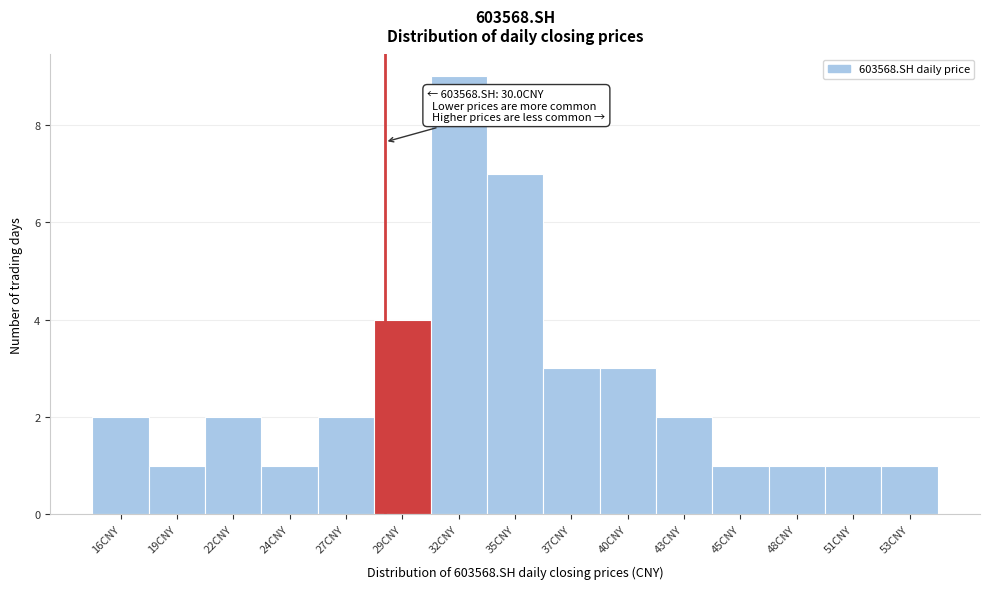

Reading left to right, transcribe all the data shown in this chart.

16CNY=2	19CNY=1	22CNY=2	24CNY=1	27CNY=2	29CNY=4	32CNY=9	35CNY=7	37CNY=3	40CNY=3	43CNY=2	45CNY=1	48CNY=1	51CNY=1	53CNY=1